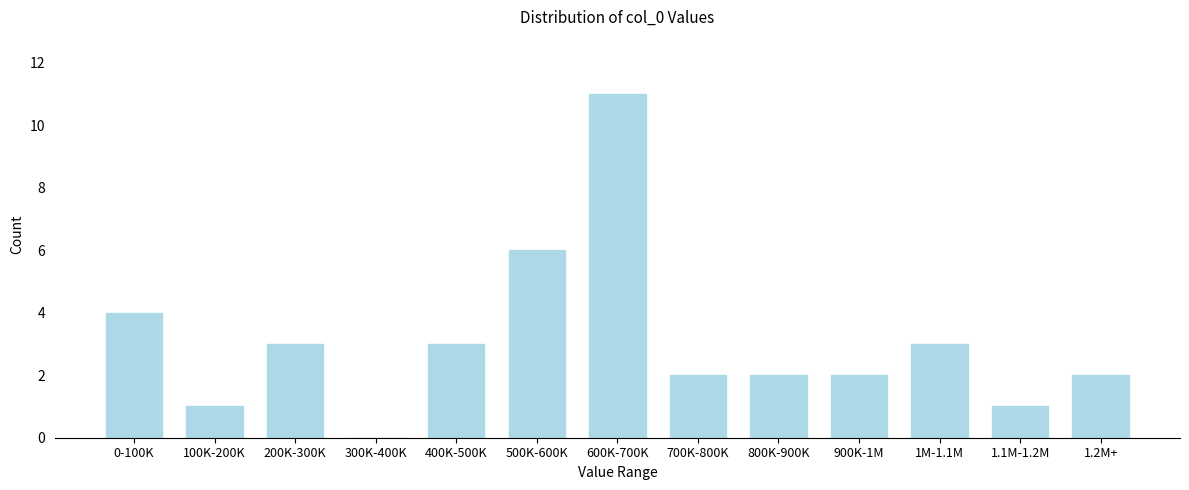

Reading left to right, list all the values displayed in this chart.

0-100K=4	100K-200K=1	200K-300K=3	300K-400K=0	400K-500K=3	500K-600K=6	600K-700K=11	700K-800K=2	800K-900K=2	900K-1M=2	1M-1.1M=3	1.1M-1.2M=1	1.2M+=2